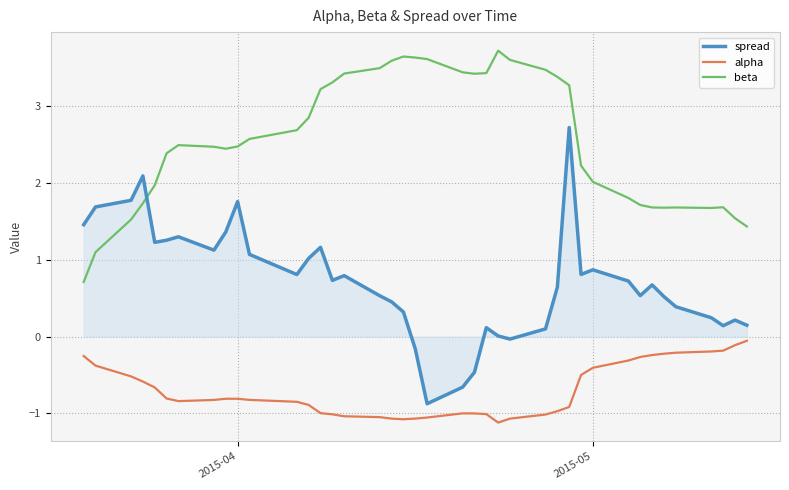

What is the difference between the maximum and minimum values in the beta series?

3.0